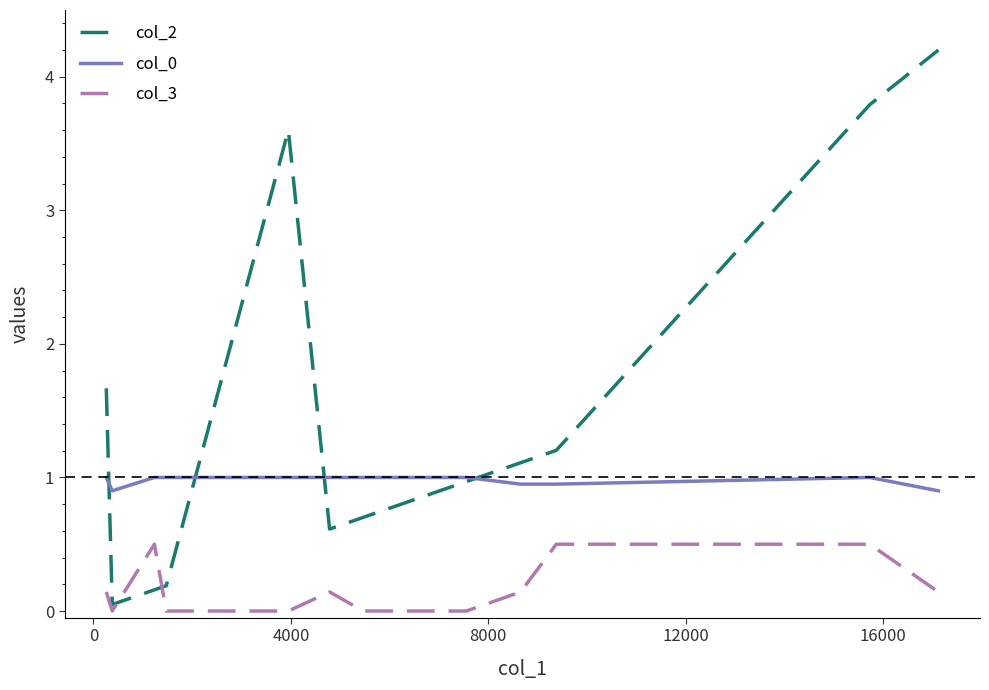

What is the maximum value for col_2?

4.2